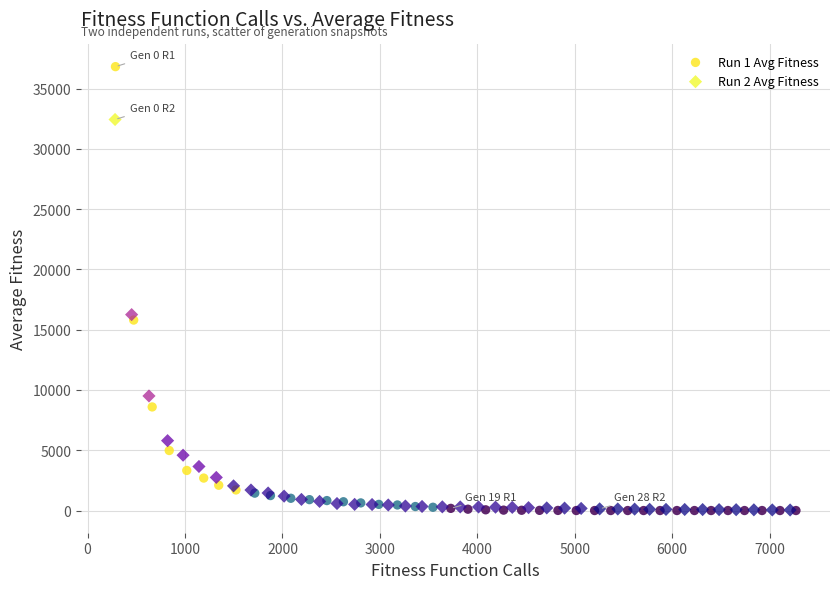

Which series has the widest spread of Y values?

Run 1 Avg Fitness